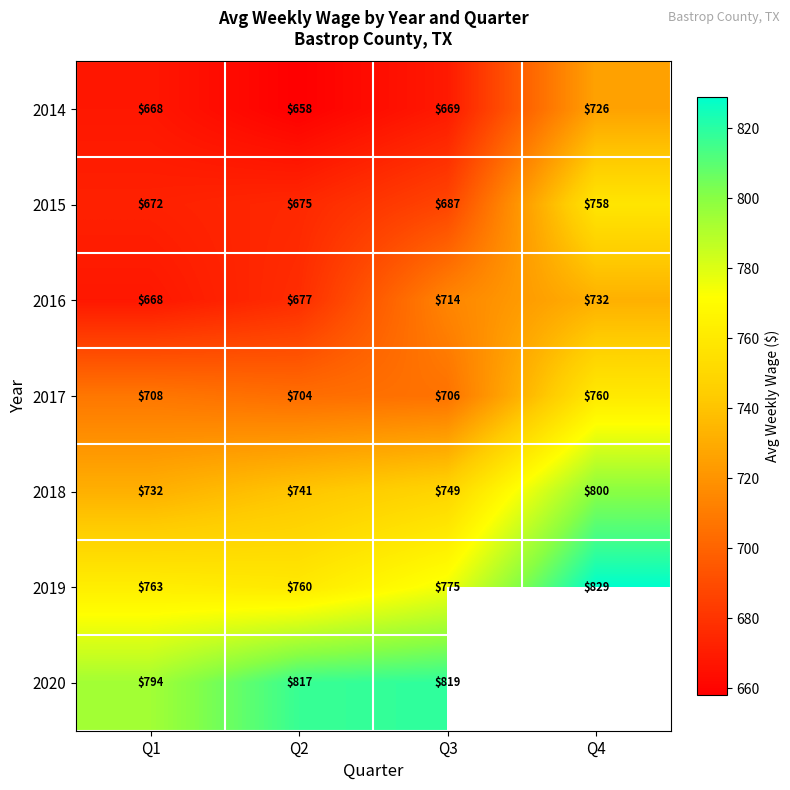

The value of 2020 at Q2 is 514. True or false?

False